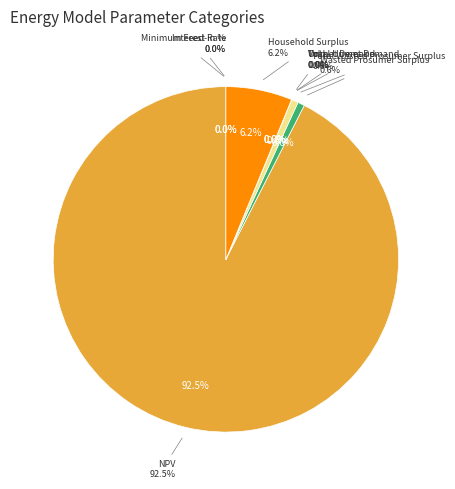

To the nearest percent, what is the combined percentage of VoLL and Household Surplus?

6%